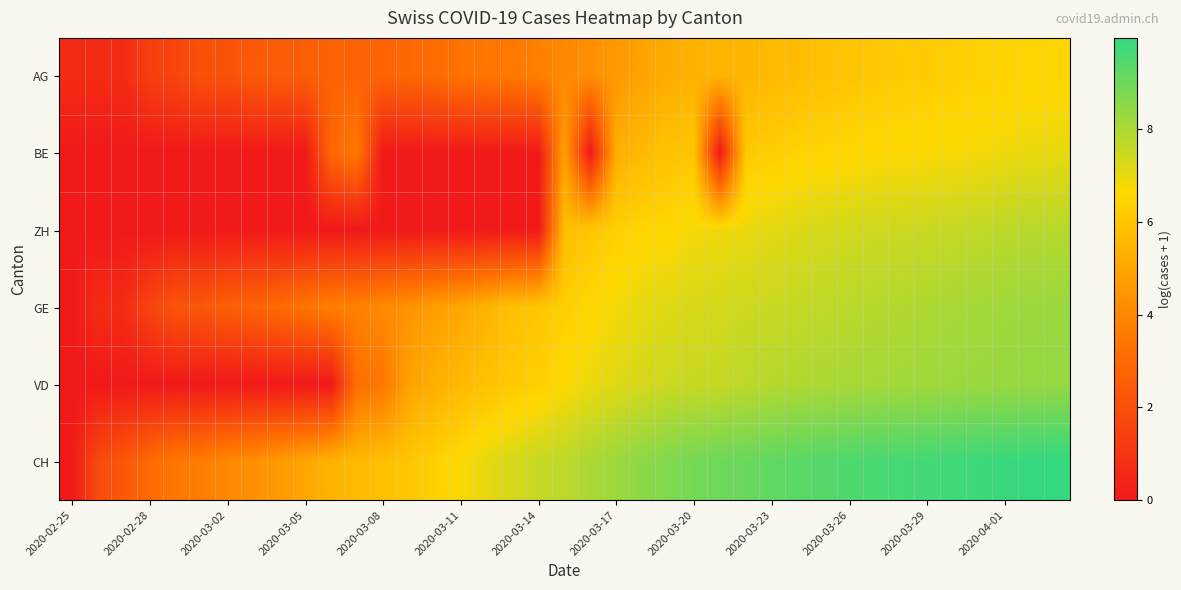

Which series has the largest total across all categories?

CH